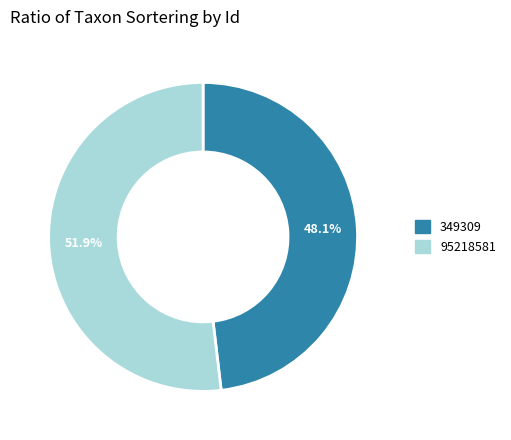

To the nearest percent, what portion does 95218581 represent?

52%